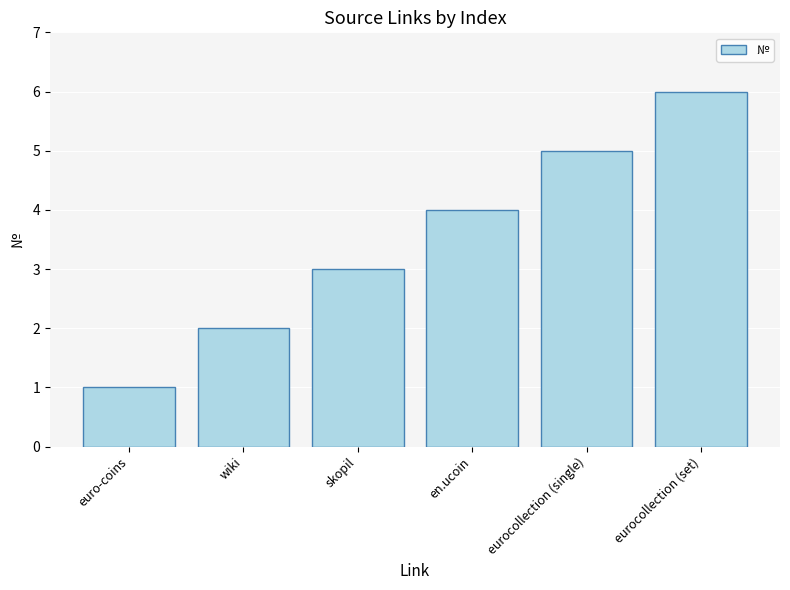

What is the difference between the values at eurocollection (set) and euro-coins?

5